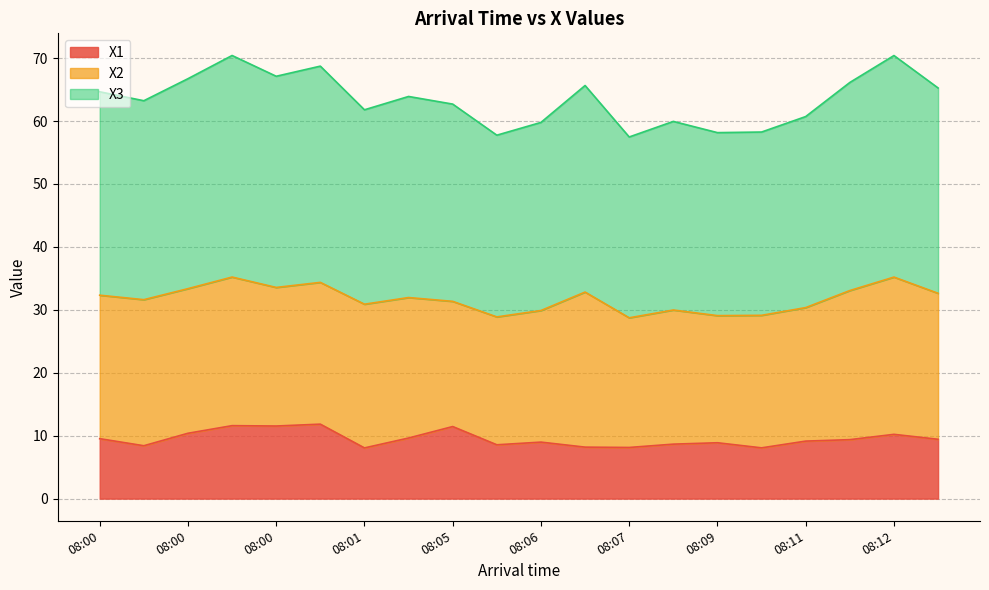

True or false: X1 and X3 intersect in this chart.

False